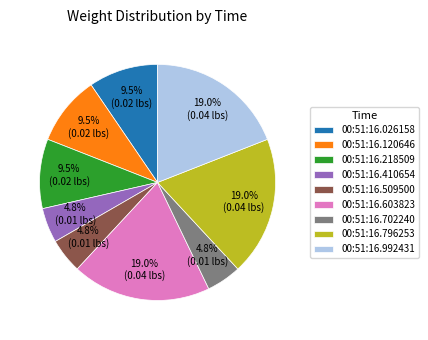

To the nearest percent, what percentage of the pie is 00:51:16.702240?

5%